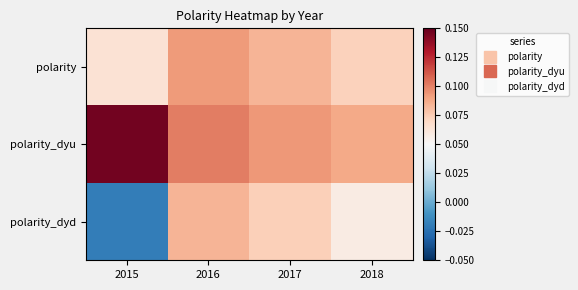

At how many categories does at least one series exceed 0?

4